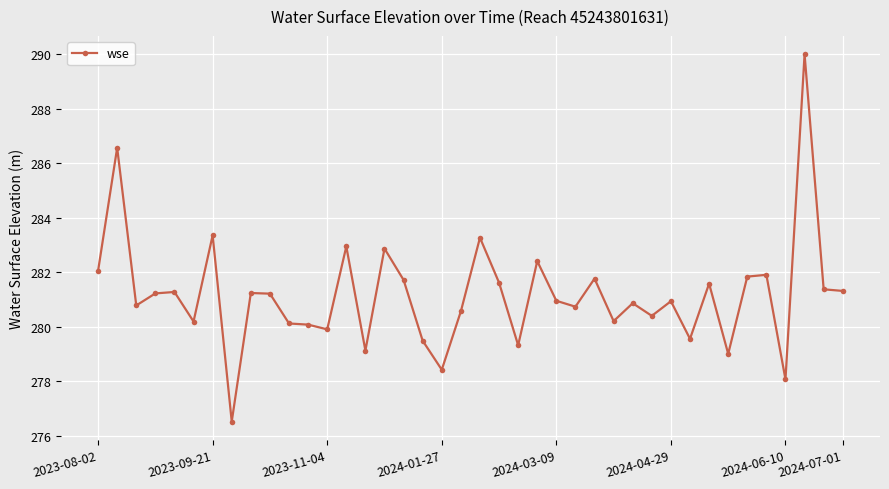

True or false: there are more than 1 points higher than both neighbors.

True